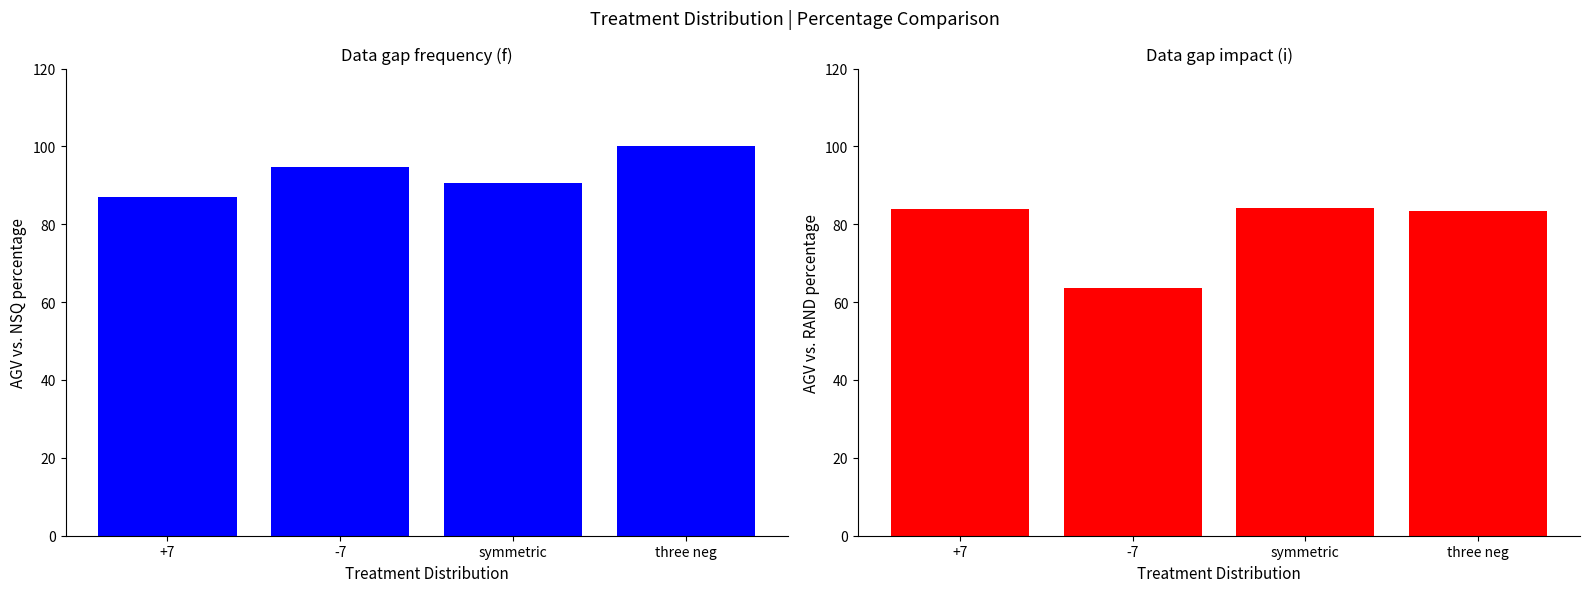

Where is AGV vs. RAND nearest to the value 73?

-7